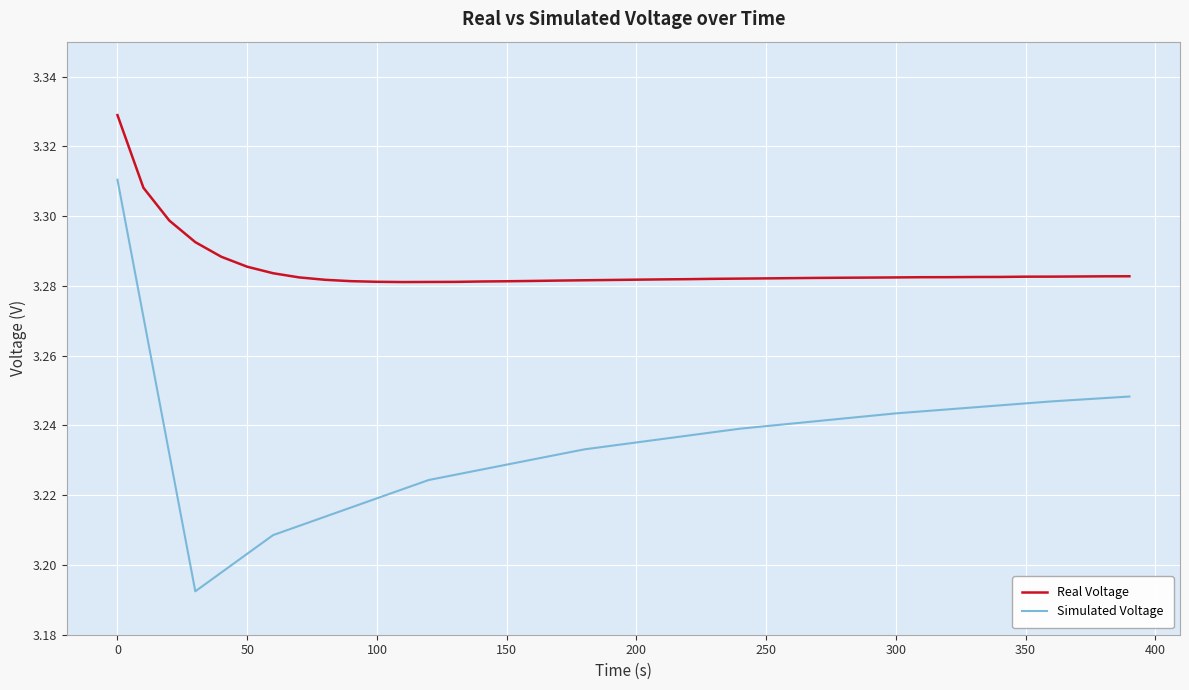

Which series has the largest range (max minus min)?

Simulated Voltage